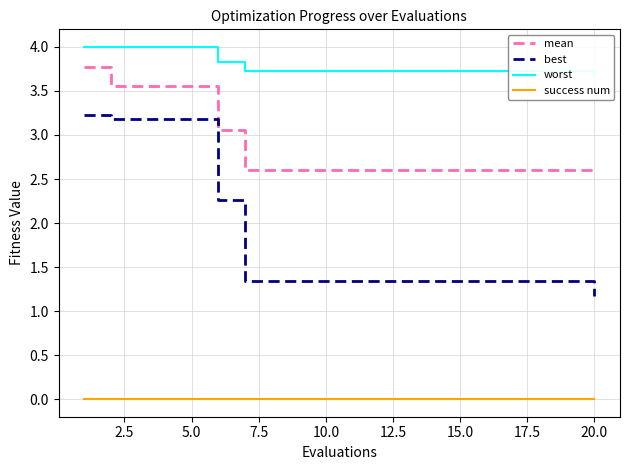

What are all the series names shown in the legend?

mean, best, worst, success num